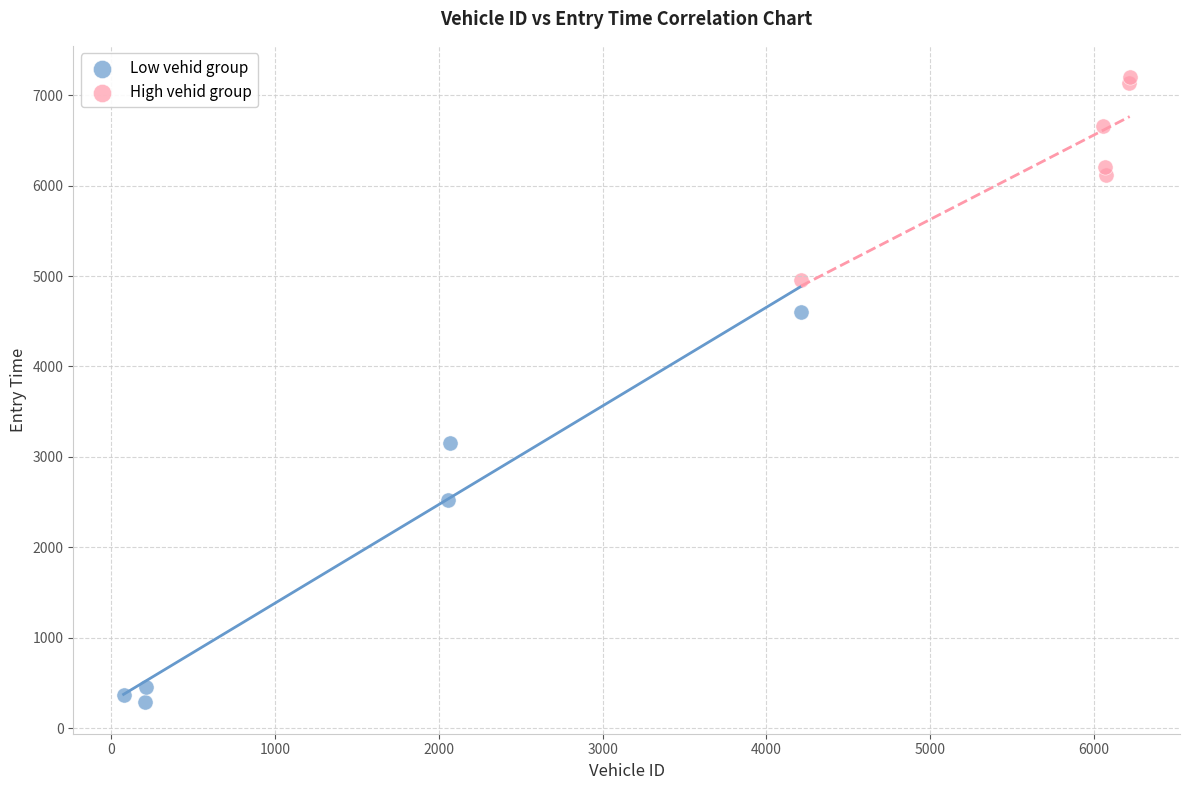

Which series contains the lowest Y value?

Low vehid group